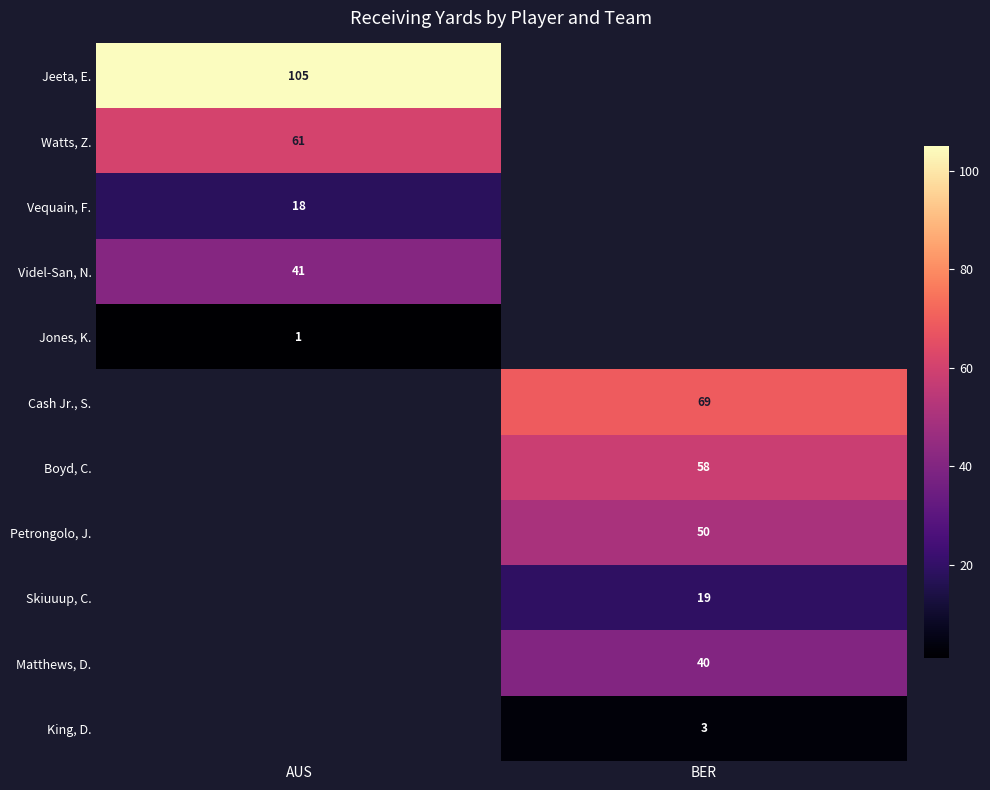

Is it true that Matthews, D. equals 53 at BER?

False